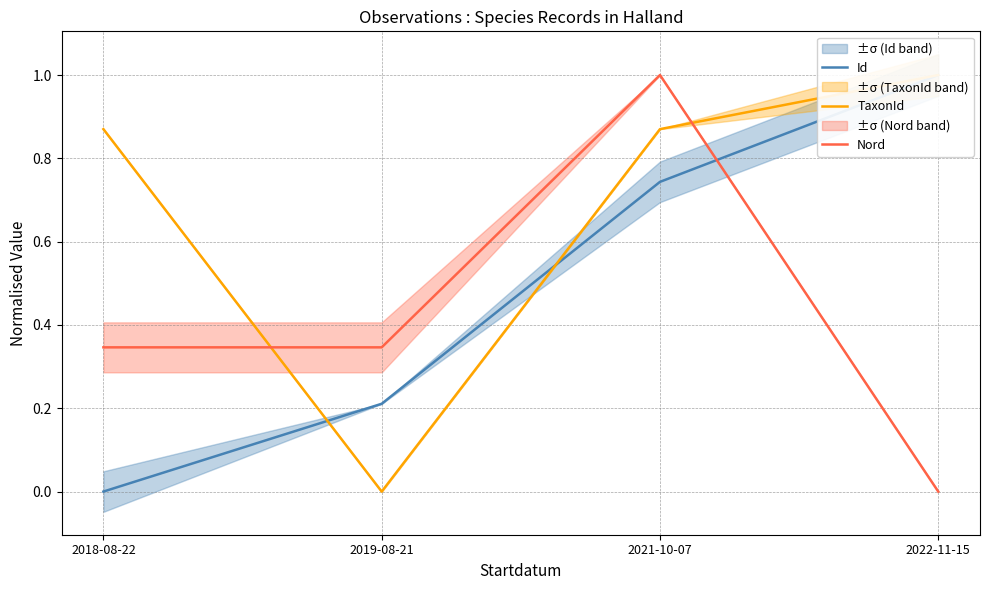

Which series changed the most between 2021-10-07 and 2022-11-15?

Nord